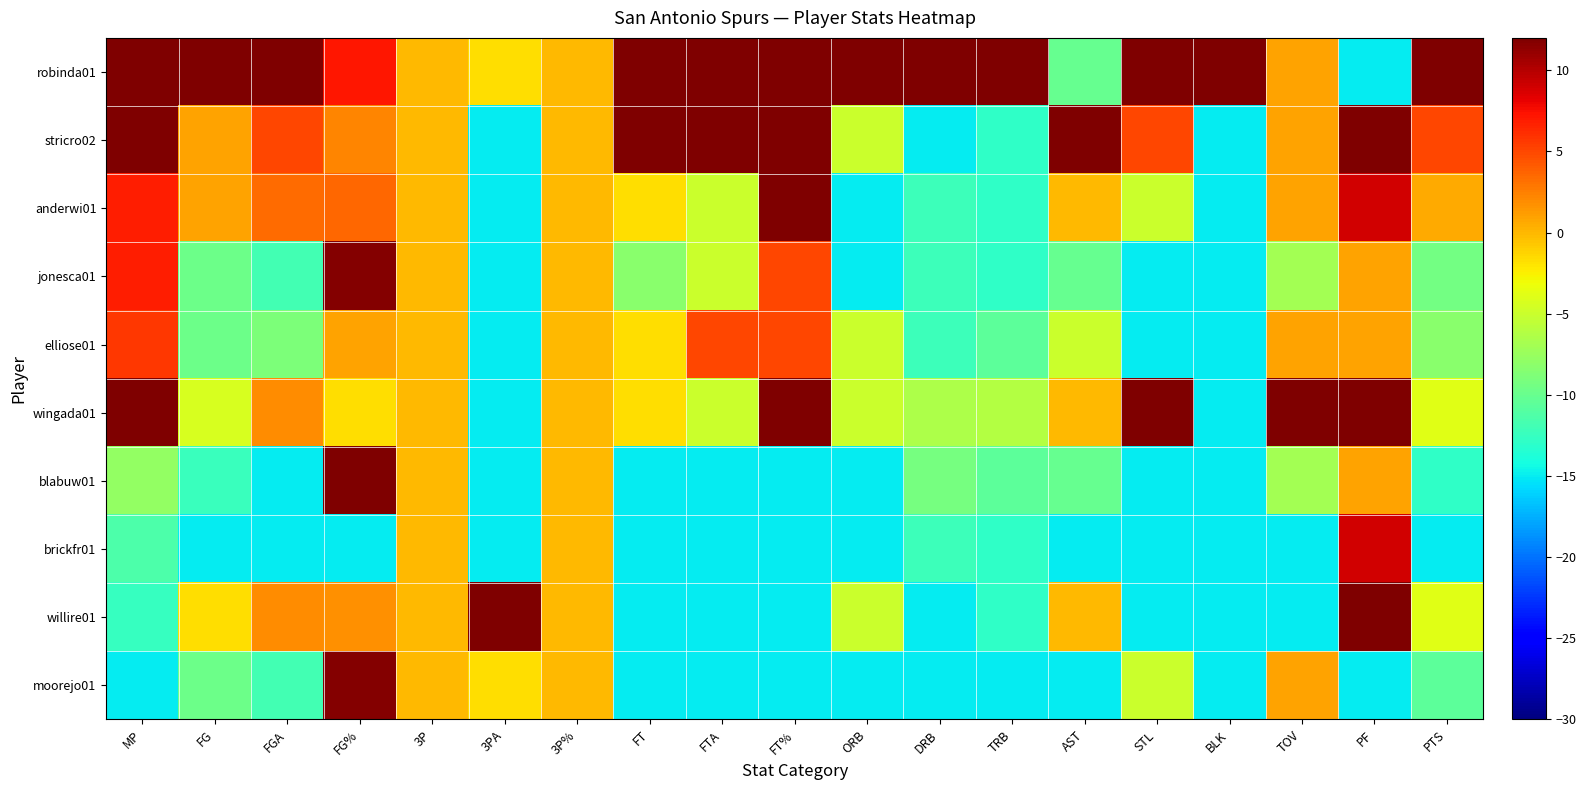

What is the total value across all series at FT?

-23.3